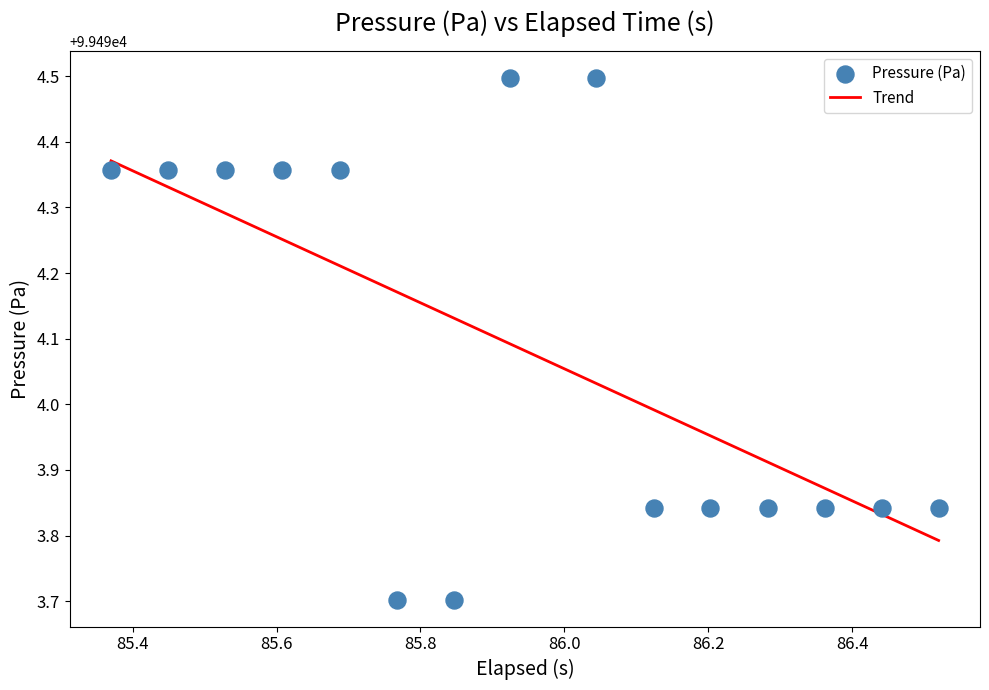

Approximately how many times larger is the value at 86.2 compared to 86.4?

1.0